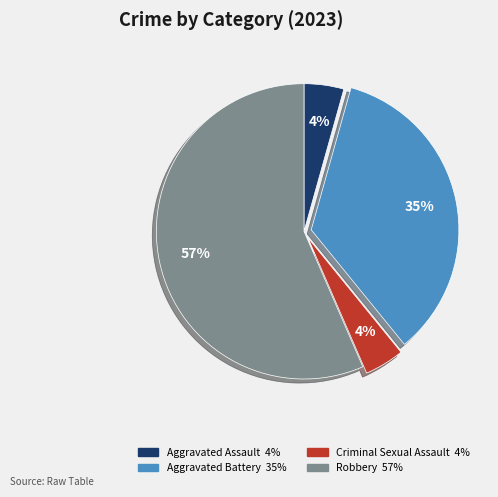

Which has a higher value, Aggravated Battery or Aggravated Assault?

Aggravated Battery